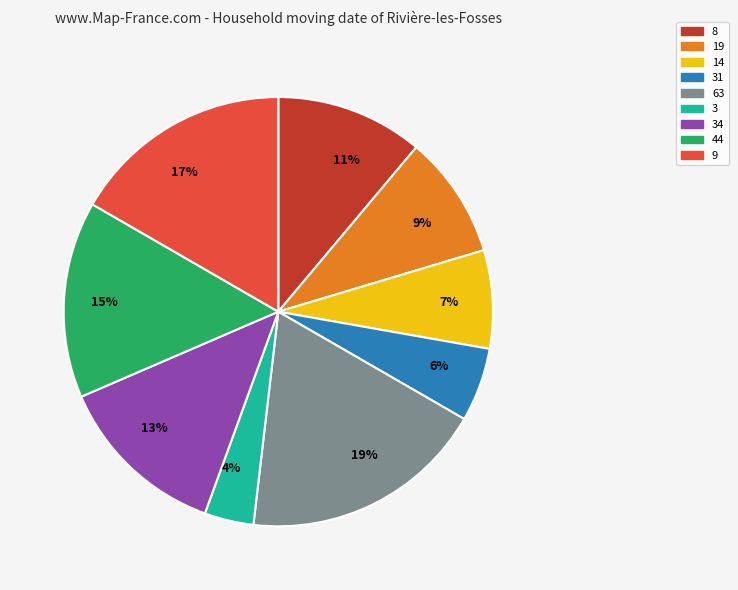

Is there any slice that represents more than half of the pie?

No